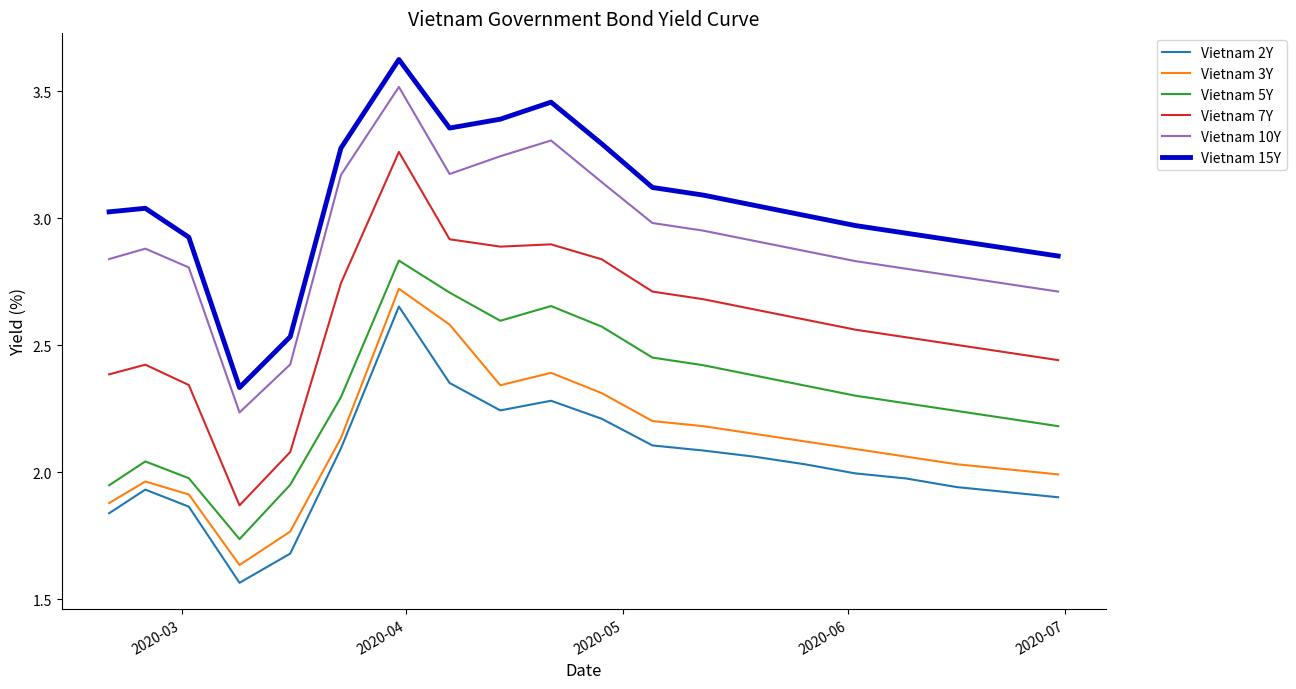

True or false: Vietnam 7Y and Vietnam 3Y intersect in this chart.

False